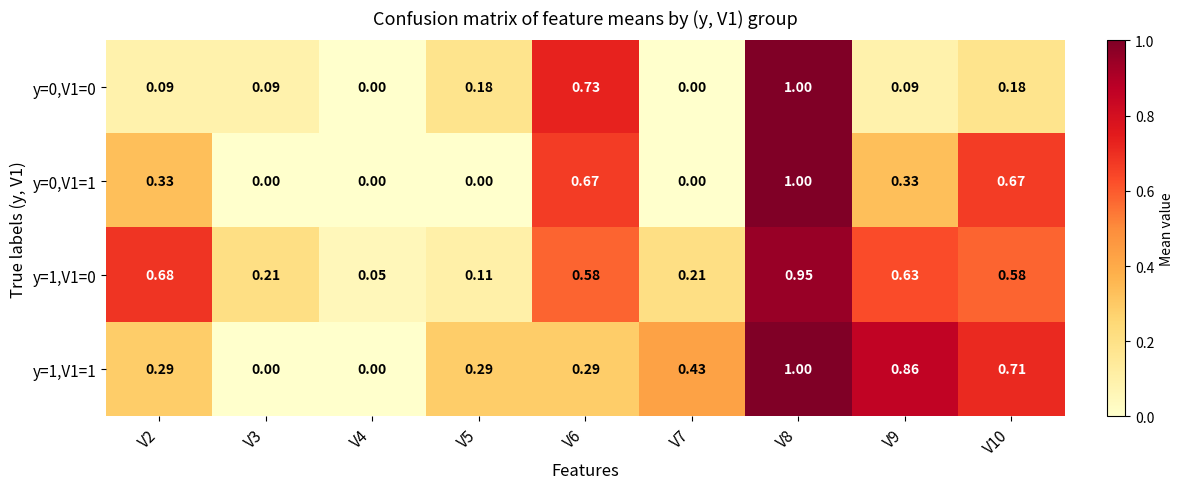

Is the value of y=1,V1=1 at V7 greater than the value of y=1,V1=0 at V4?

Yes